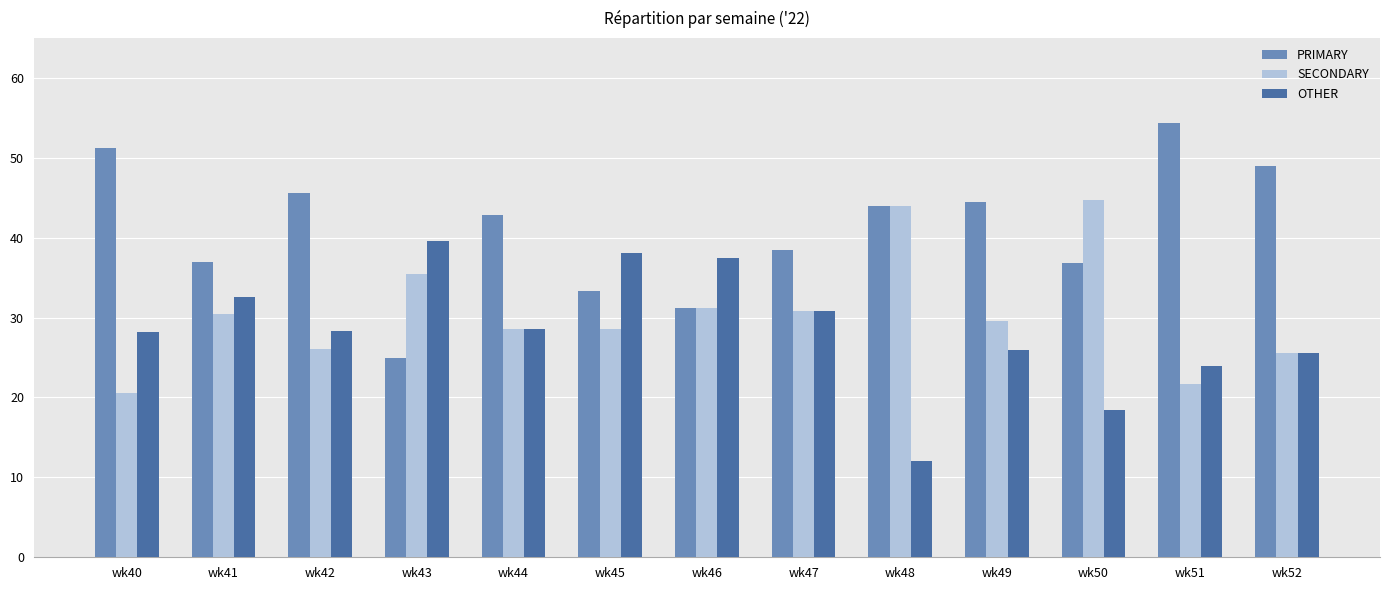

Where does the PRIMARY series first go above 42?

wk40